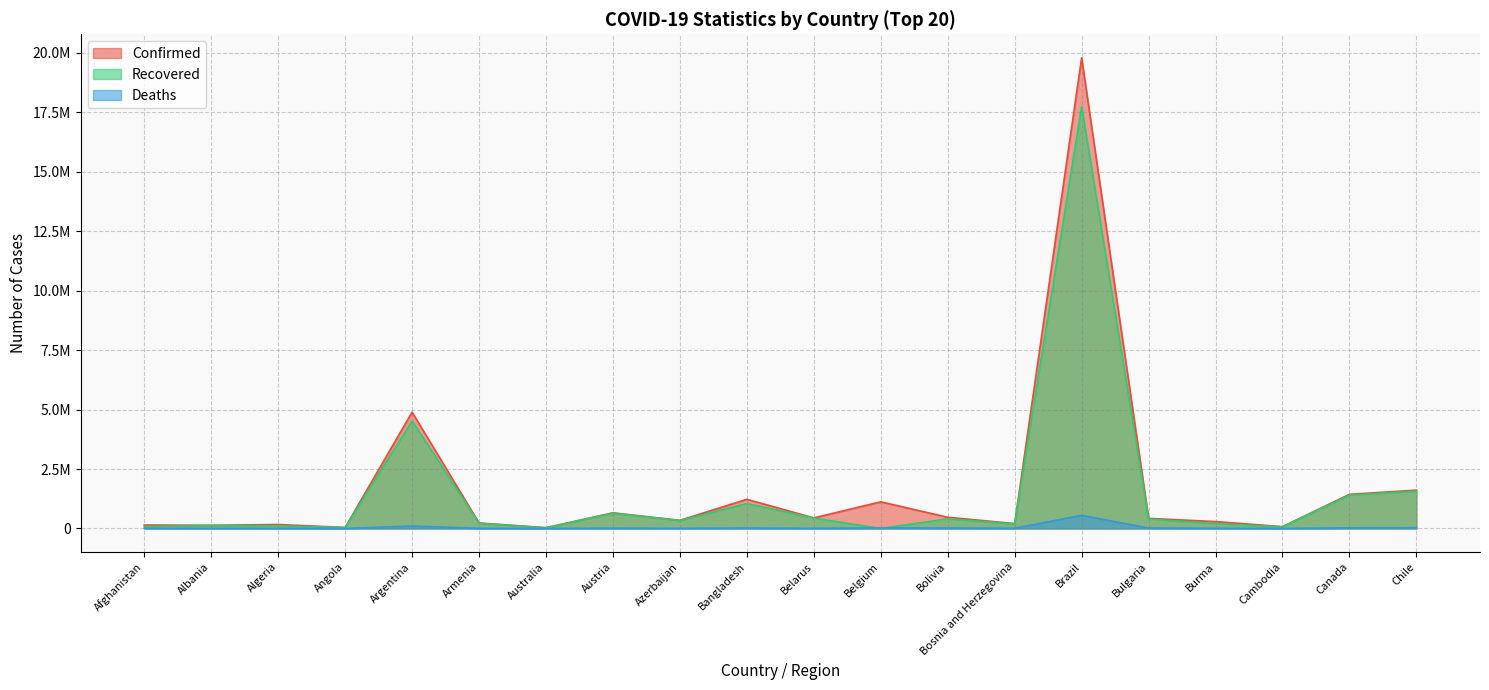

How many times do Recovered and Deaths cross each other?

2